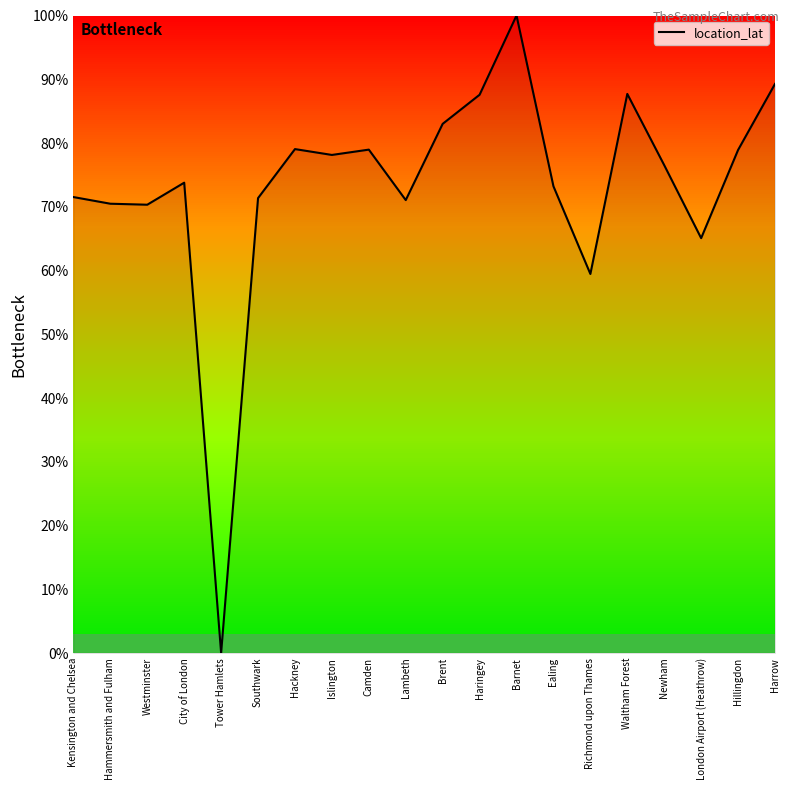

What is the difference between the values at City of London and Hammersmith and Fulham?

3.3